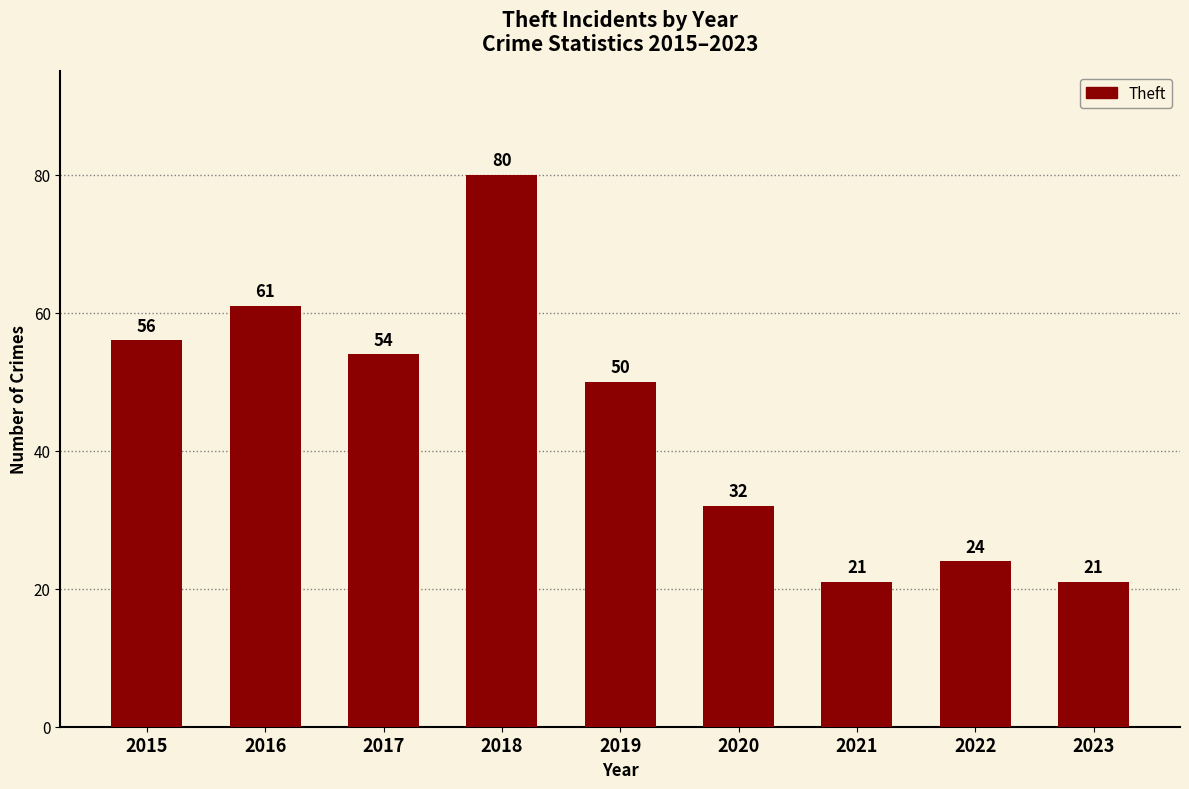

What is the minimum value shown in the chart?

21